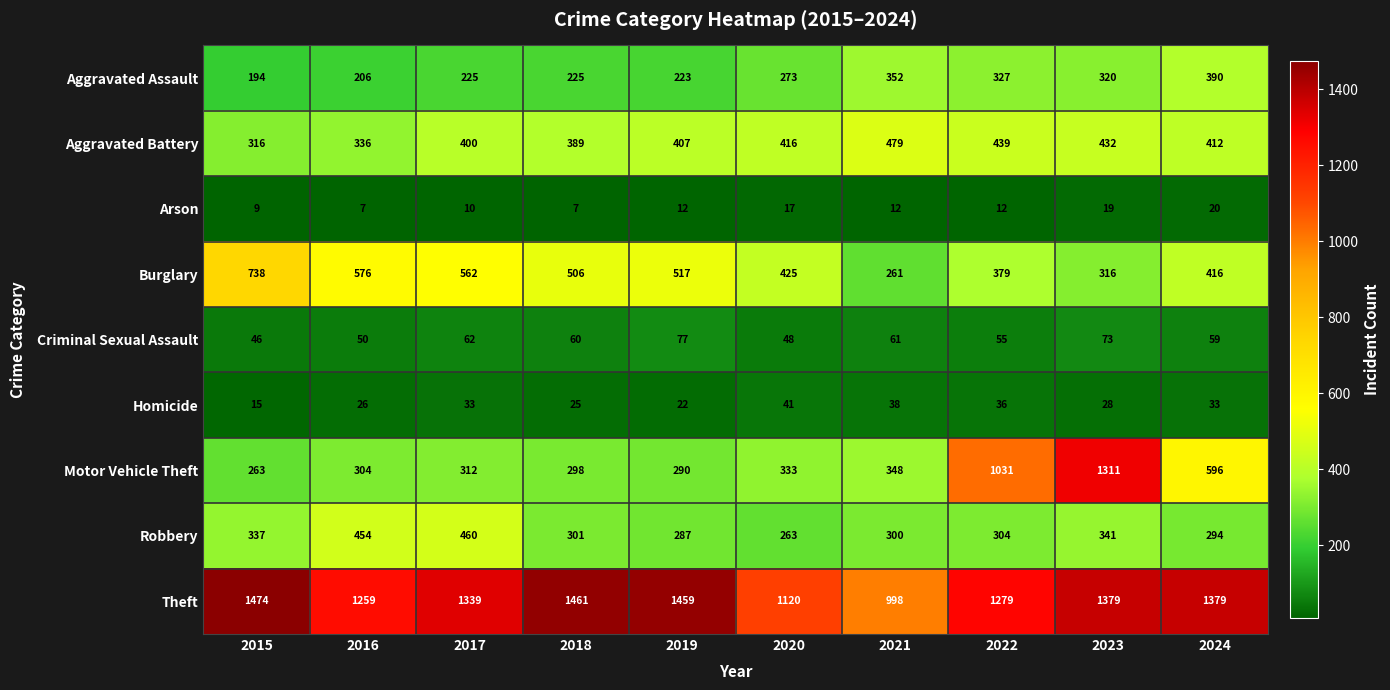

What is the total value across all series at 2018?

3272